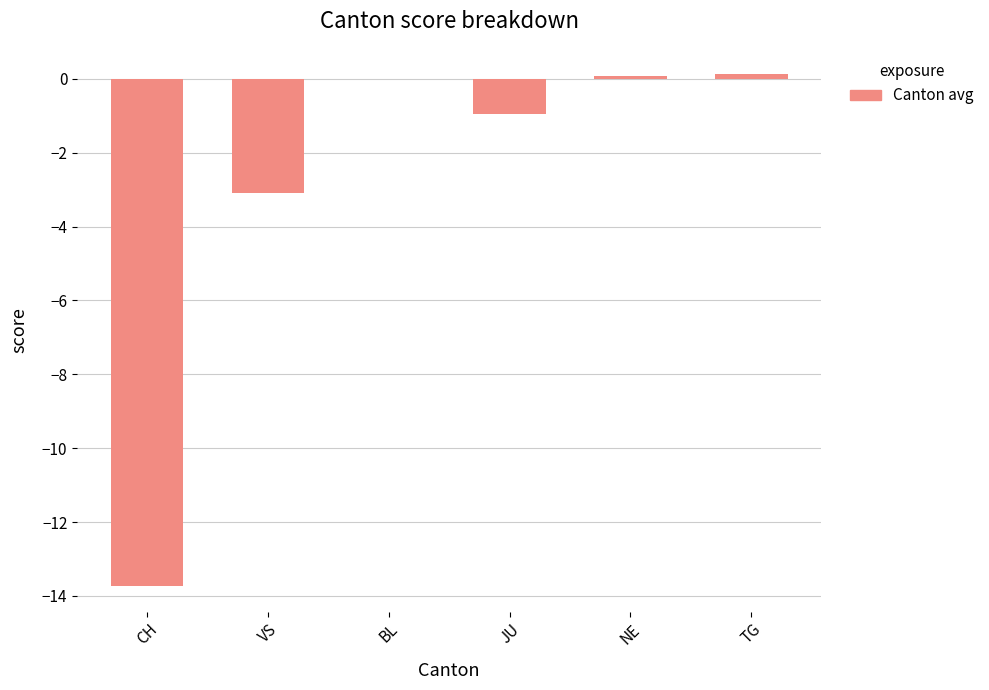

Is it true that the value at VS is -5.2?

False